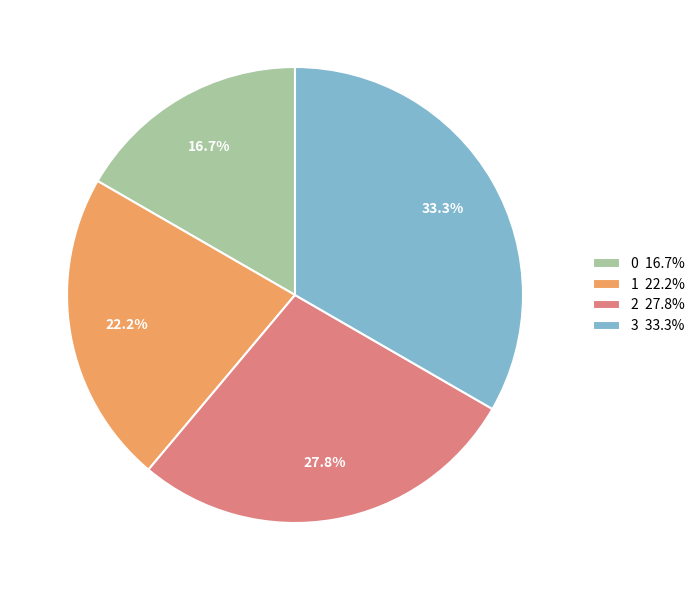

Which category has the biggest portion of the pie?

3